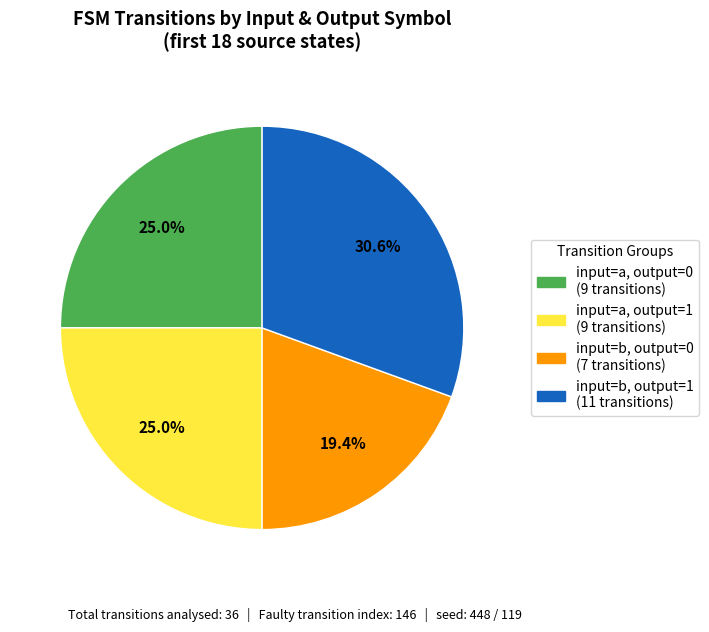

Is there any slice that represents more than half of the pie?

No